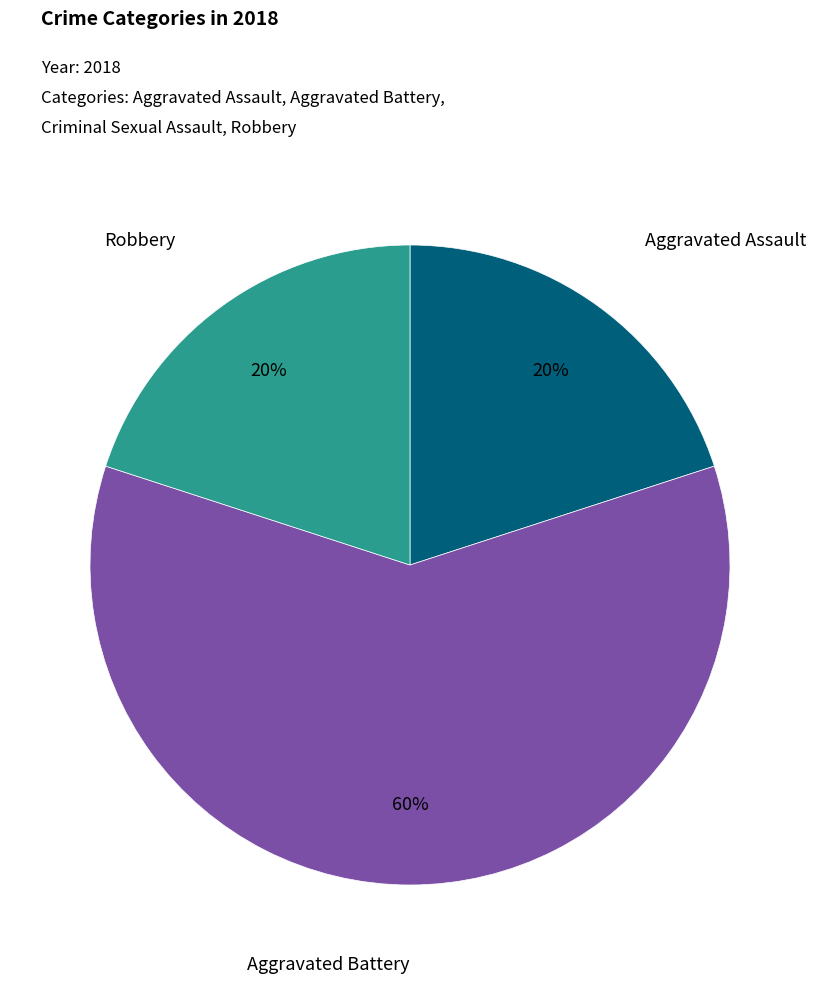

Count the number of slices in the pie.

3